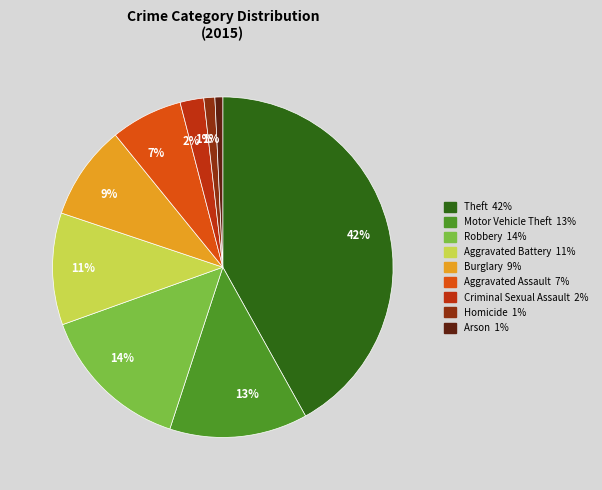

How many segments does this pie chart have?

9